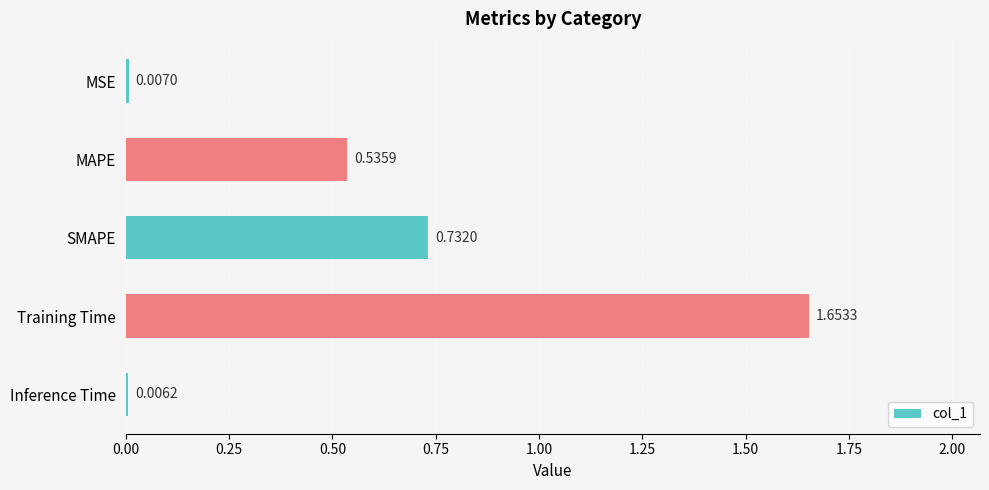

At which label is the value closest to 0?

Inference Time